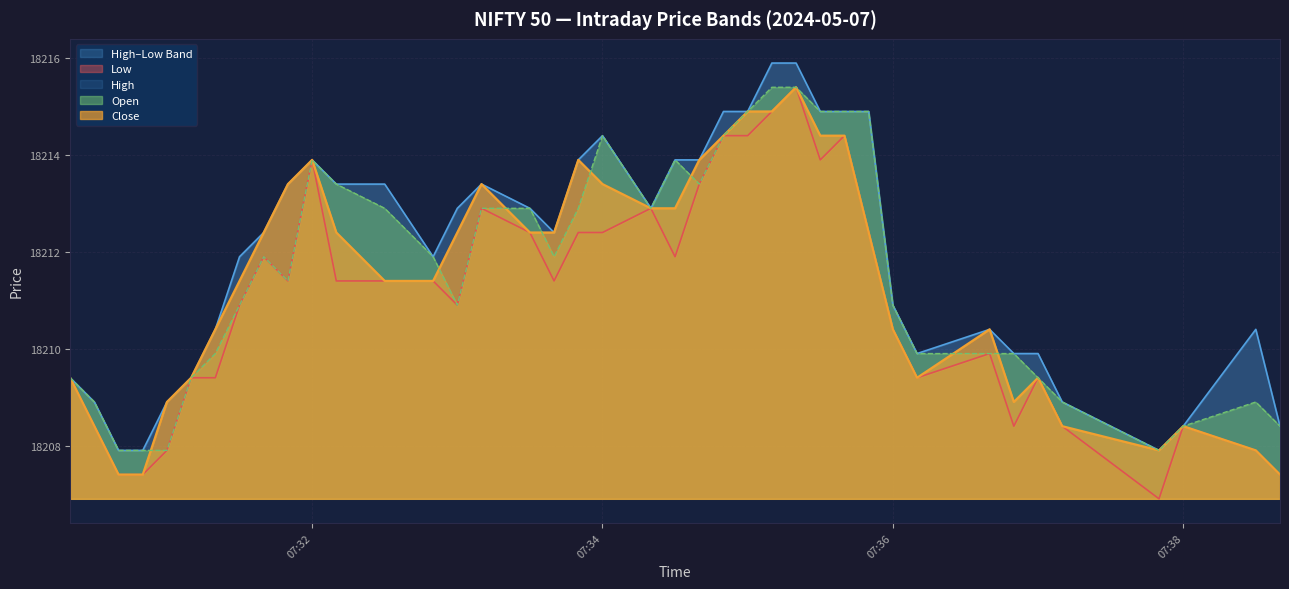

What is the minimum value for Open?

18207.9